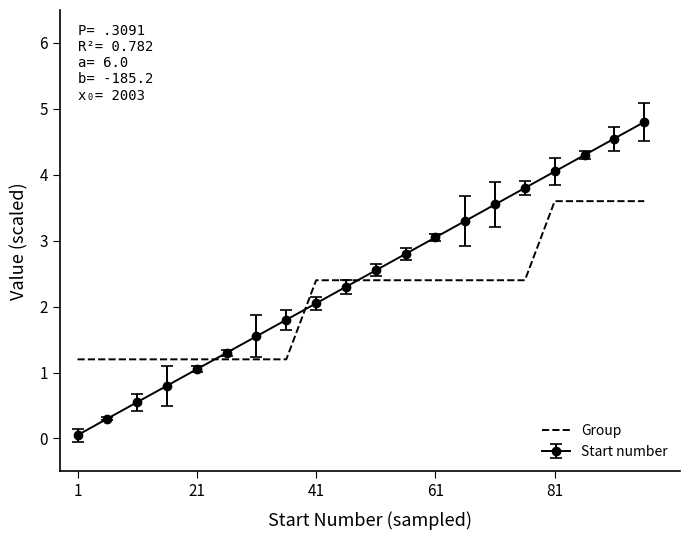

What is the highest value of the Group series?

3.6